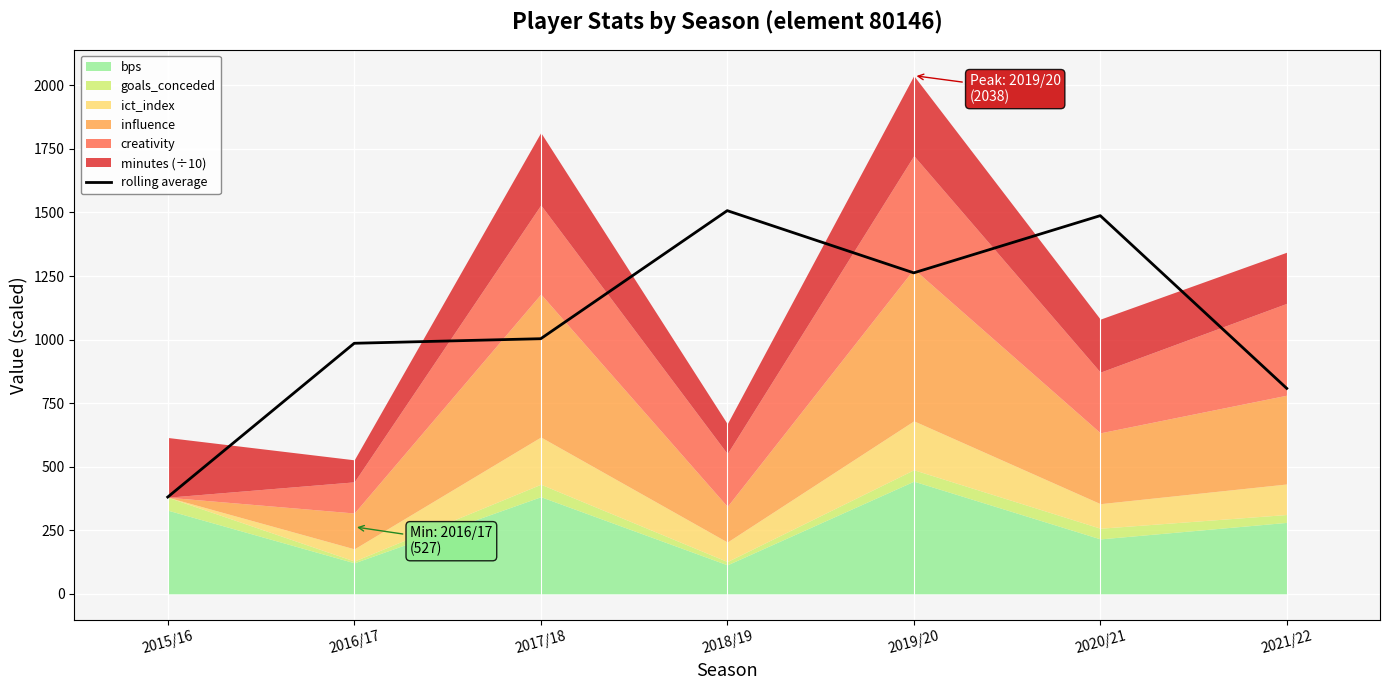

Rank the categories by value from lowest to highest.

2015/16, 2021/22, 2016/17, 2017/18, 2019/20, 2020/21, 2018/19